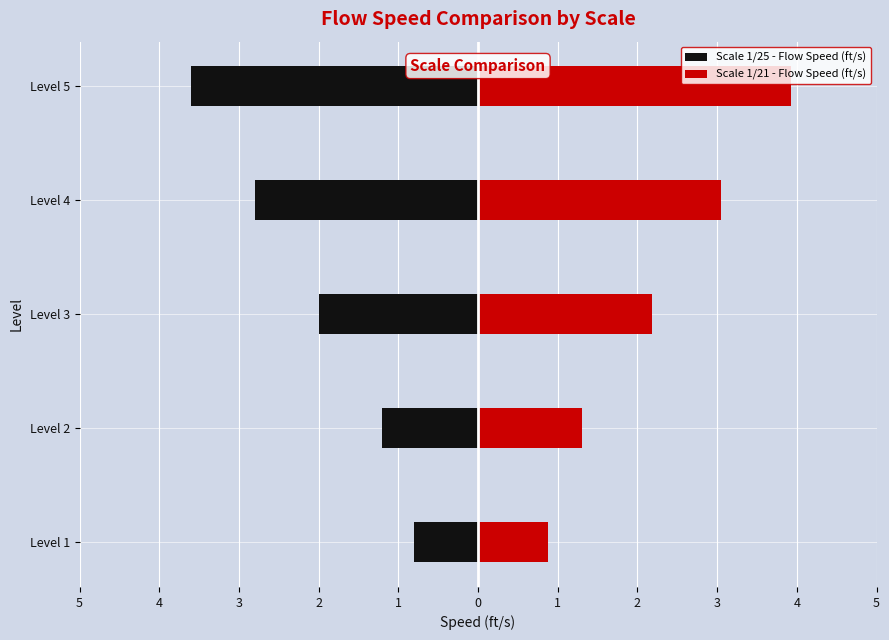

List the series in order of their overall mean, highest first.

Scale 1/21 - Flow Speed (ft/s), Scale 1/25 - Flow Speed (ft/s)